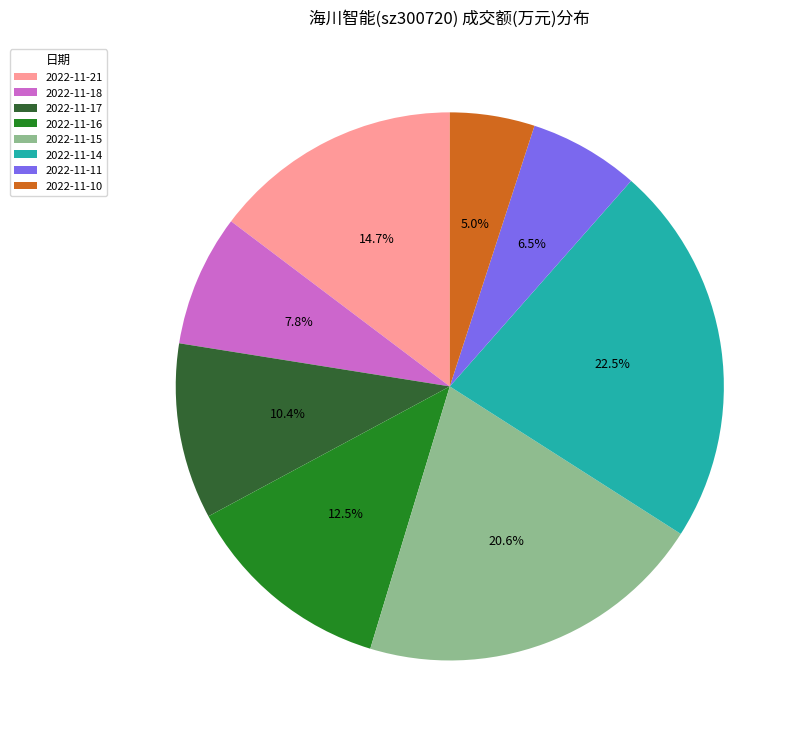

Rank the categories by value from highest to lowest.

2022-11-14, 2022-11-15, 2022-11-21, 2022-11-16, 2022-11-17, 2022-11-18, 2022-11-11, 2022-11-10